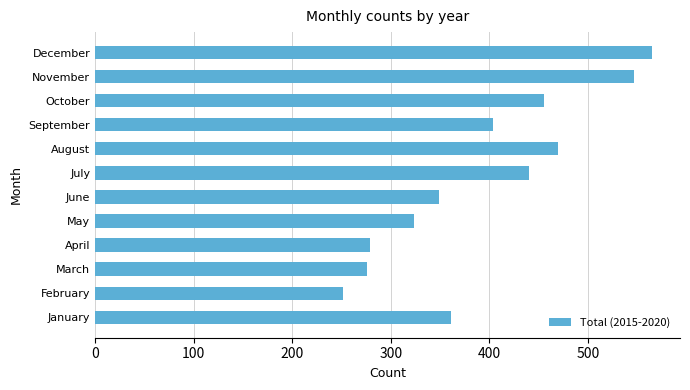

Reading bottom to top, what are all the values shown in this chart?

361	251	276	279	323	349	440	470	404	455	547	565